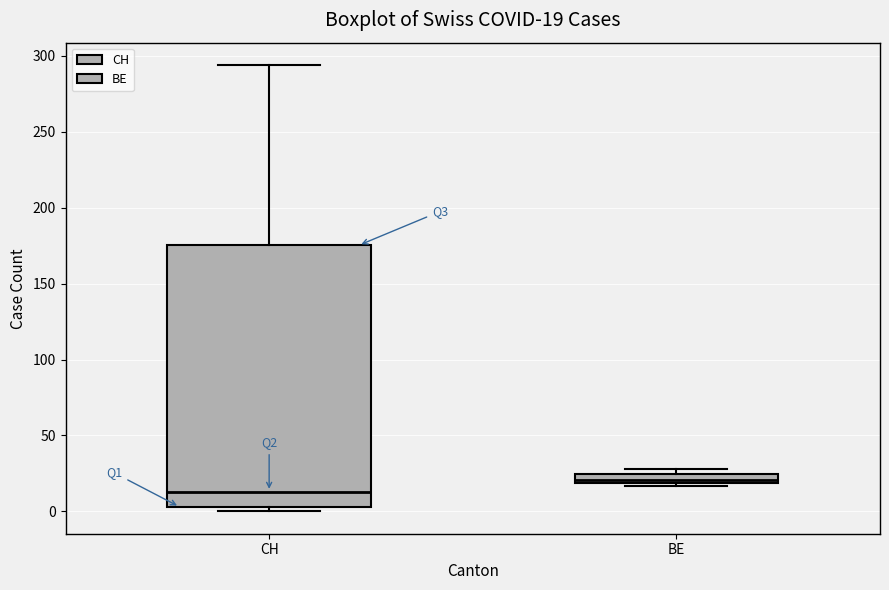

Which box is the tallest, from its lower edge to its upper edge?

CH